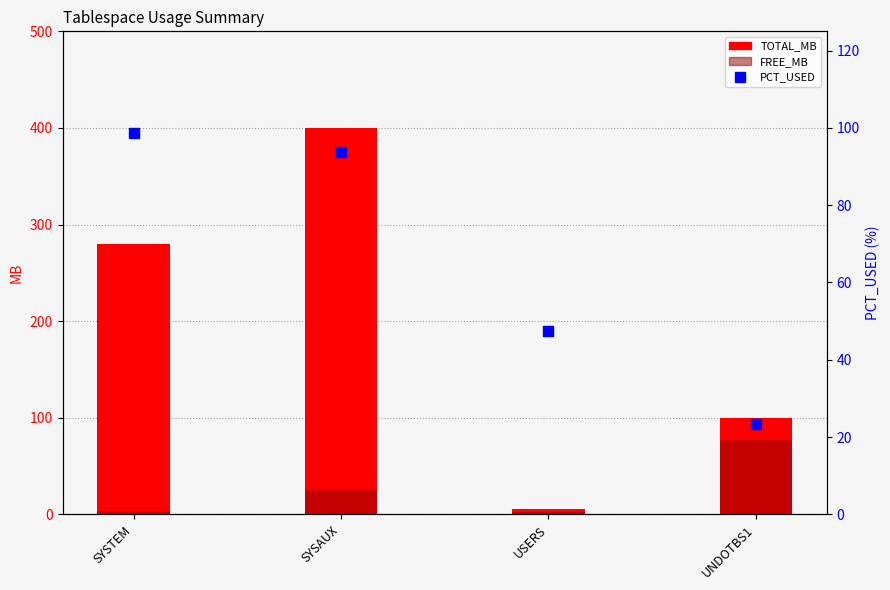

Which series reaches the minimum Y coordinate?

FREE_MB